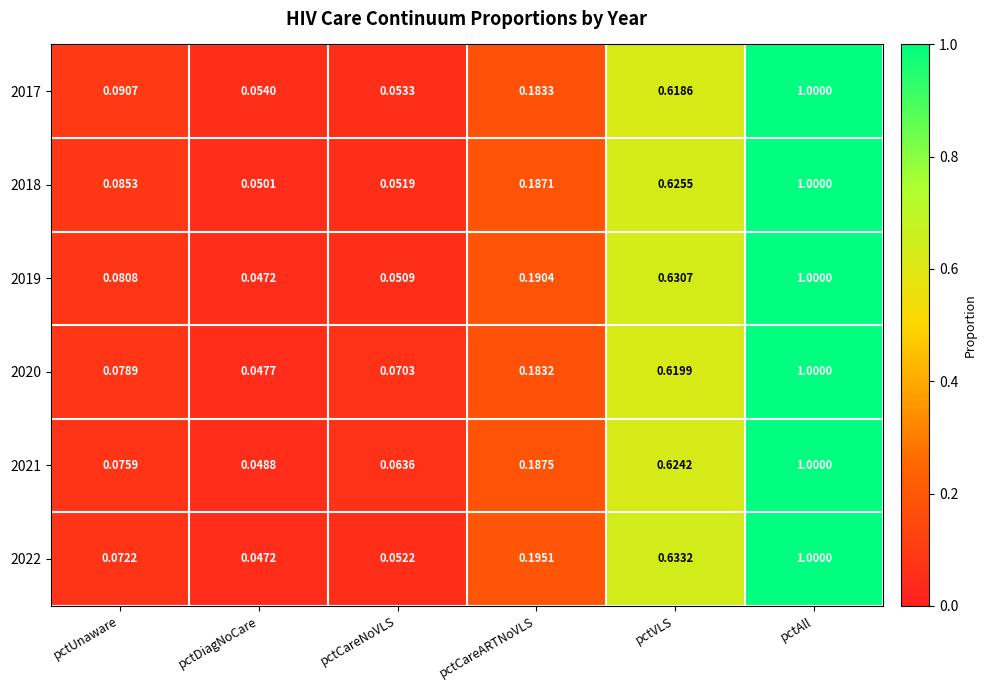

Rank the categories by 2017 value from highest to lowest.

pctAll, pctVLS, pctCareARTNoVLS, pctUnaware, pctDiagNoCare, pctCareNoVLS